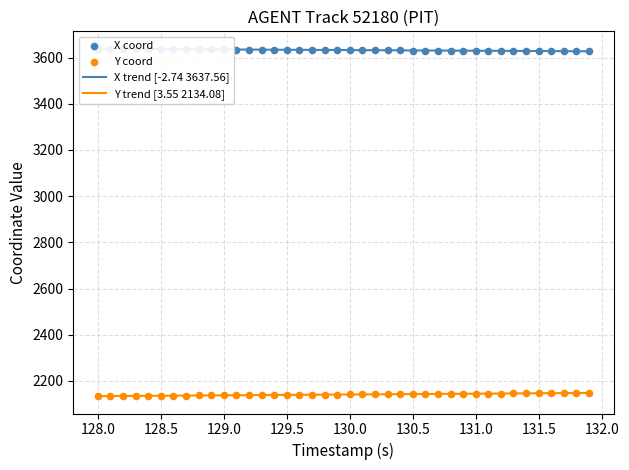

Which series reaches the minimum Y coordinate?

Y